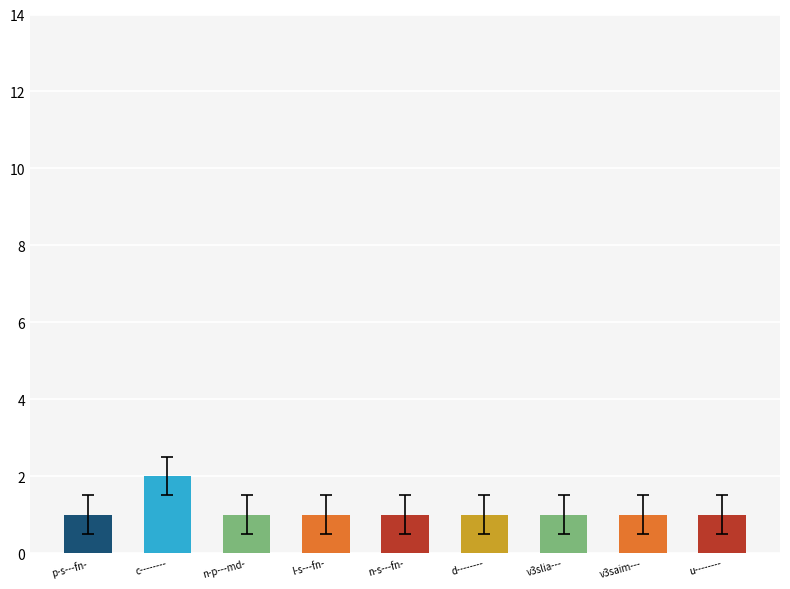

The value at u-------- is 1. True or false?

True